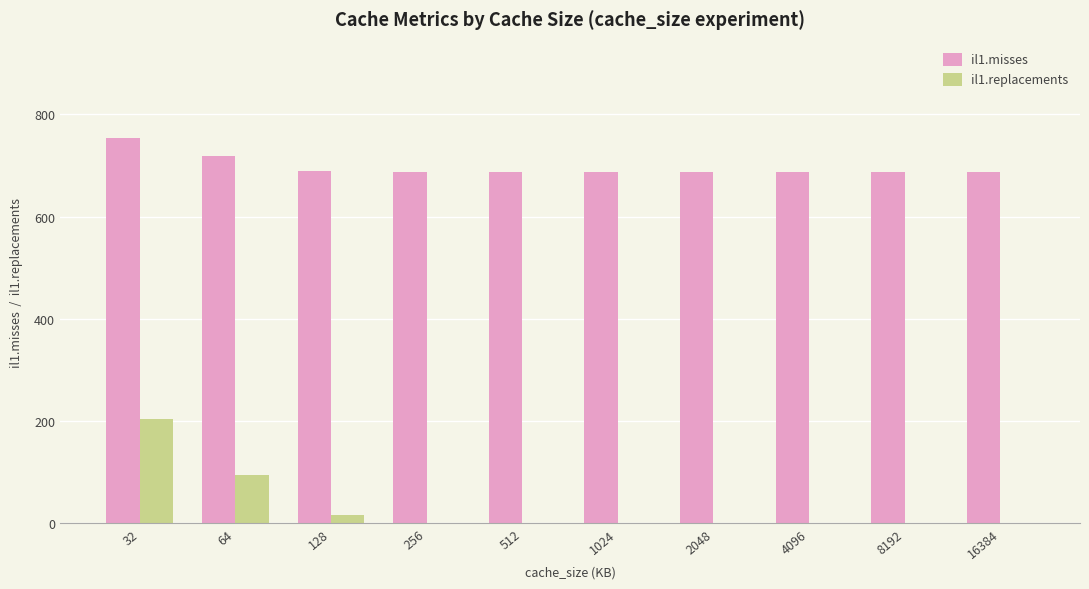

At which category does the chart reach its peak across all series?

32